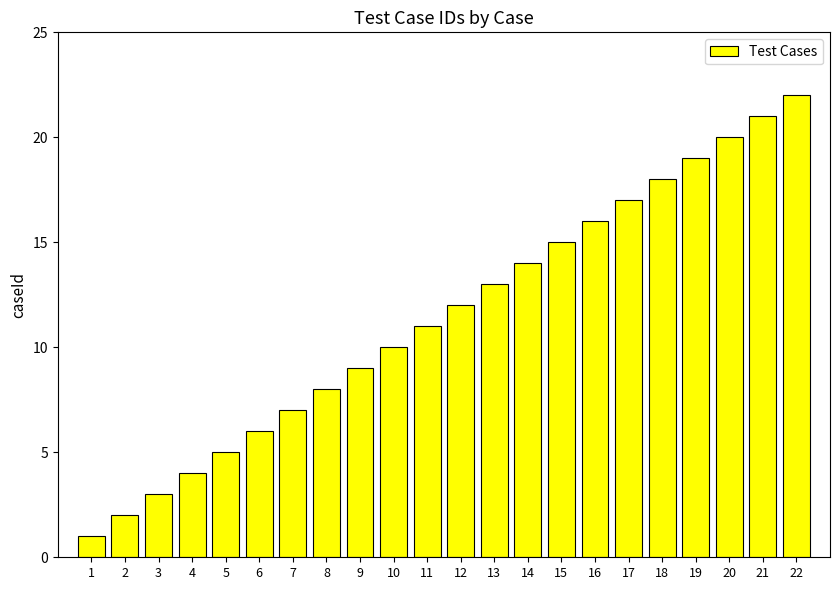

What is the sum of all values?

253